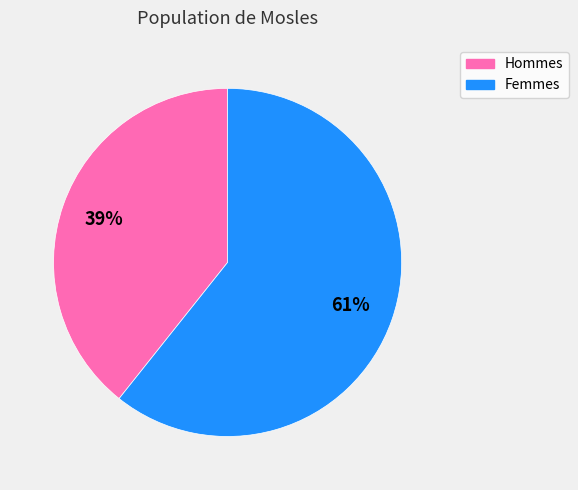

True or false: Hommes accounts for 29% of the total.

False